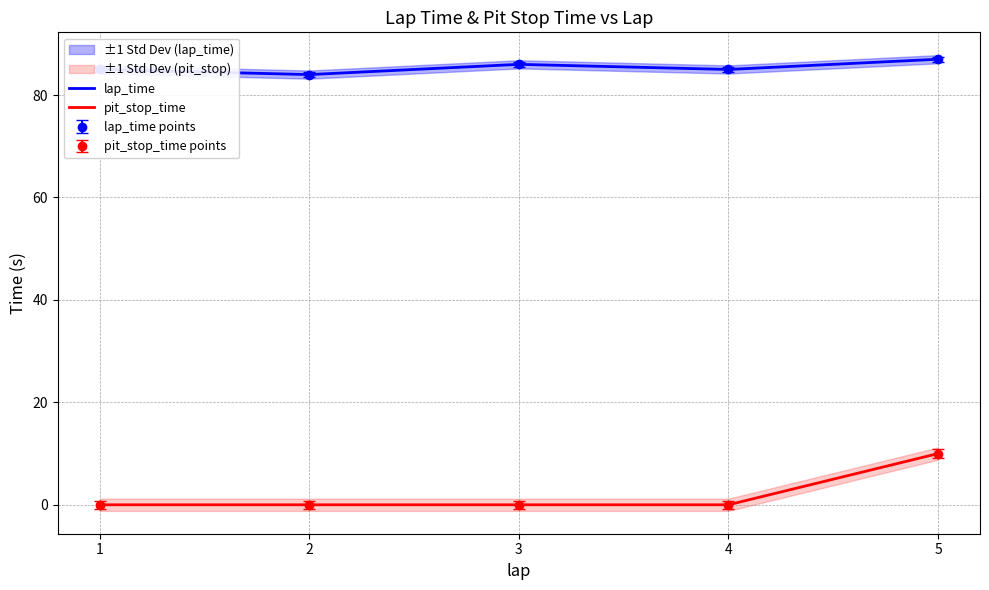

Between 2 and 4, which series saw the biggest shift?

lap_time